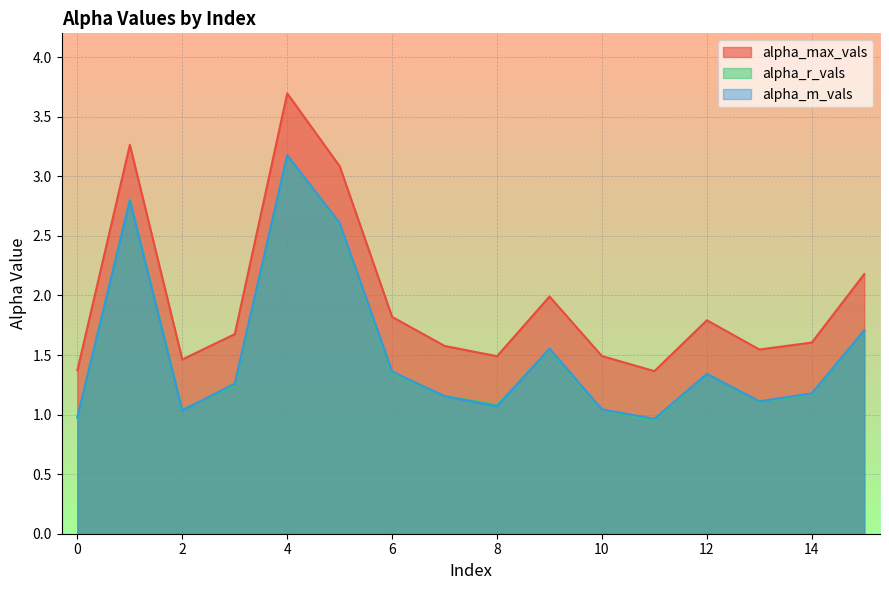

What is the value of the alpha_m_vals point at the 9th from the left?

1.1